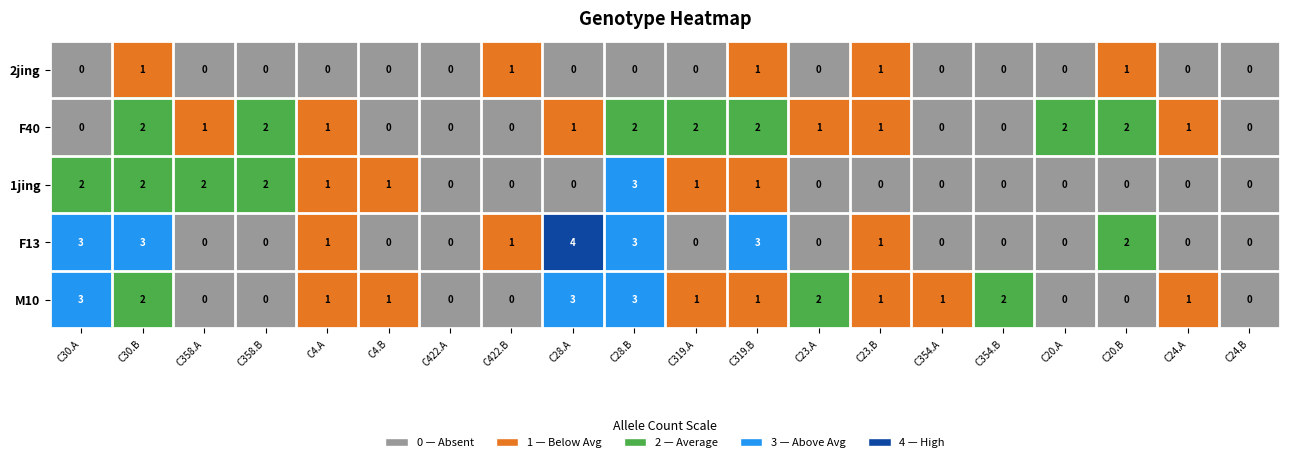

True or false: M10 has a value of 0 at C422.B.

True